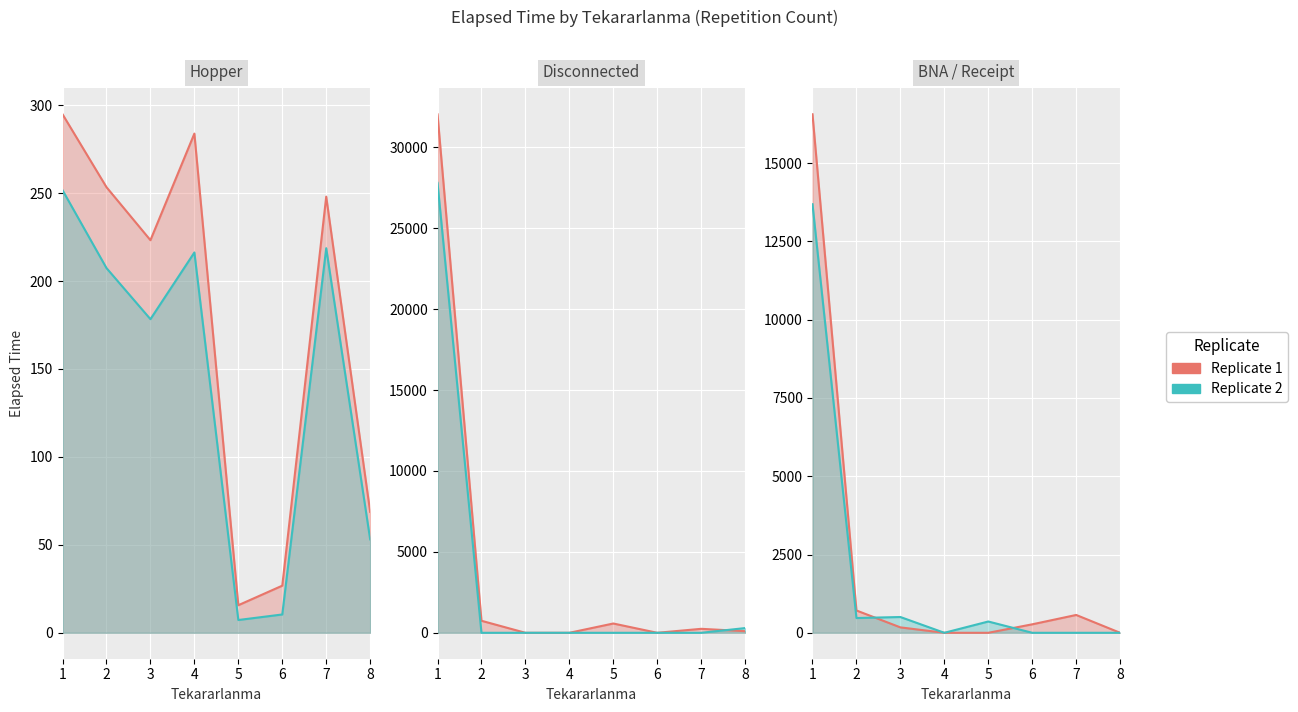

What is the sum of all Replicate 1 values?

18284.0